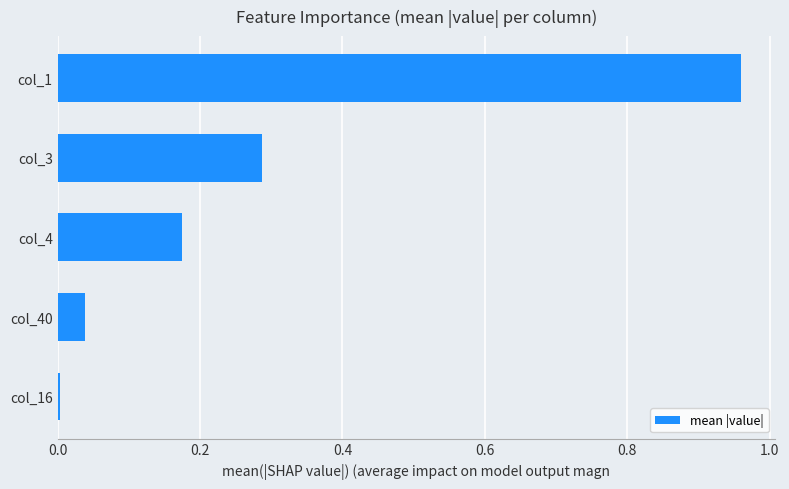

Between col_4 and col_3, which is larger?

col_3